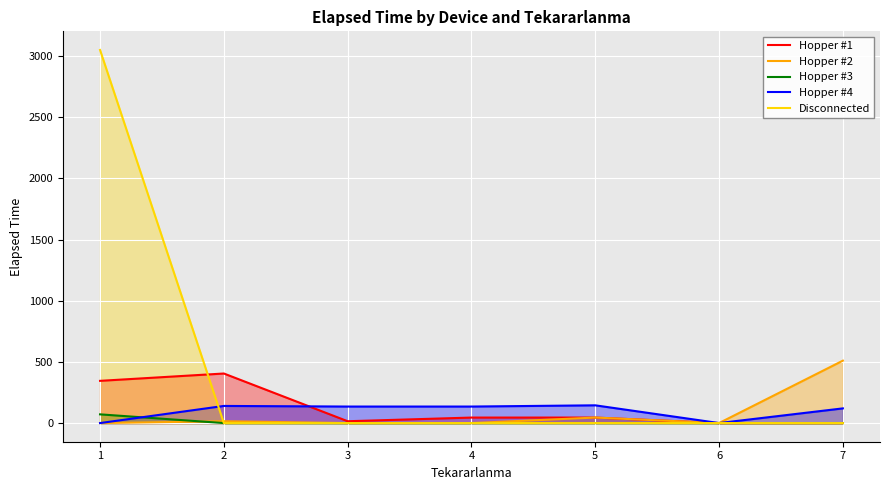

True or false: Disconnected has more than 2 points higher than both neighbors.

False